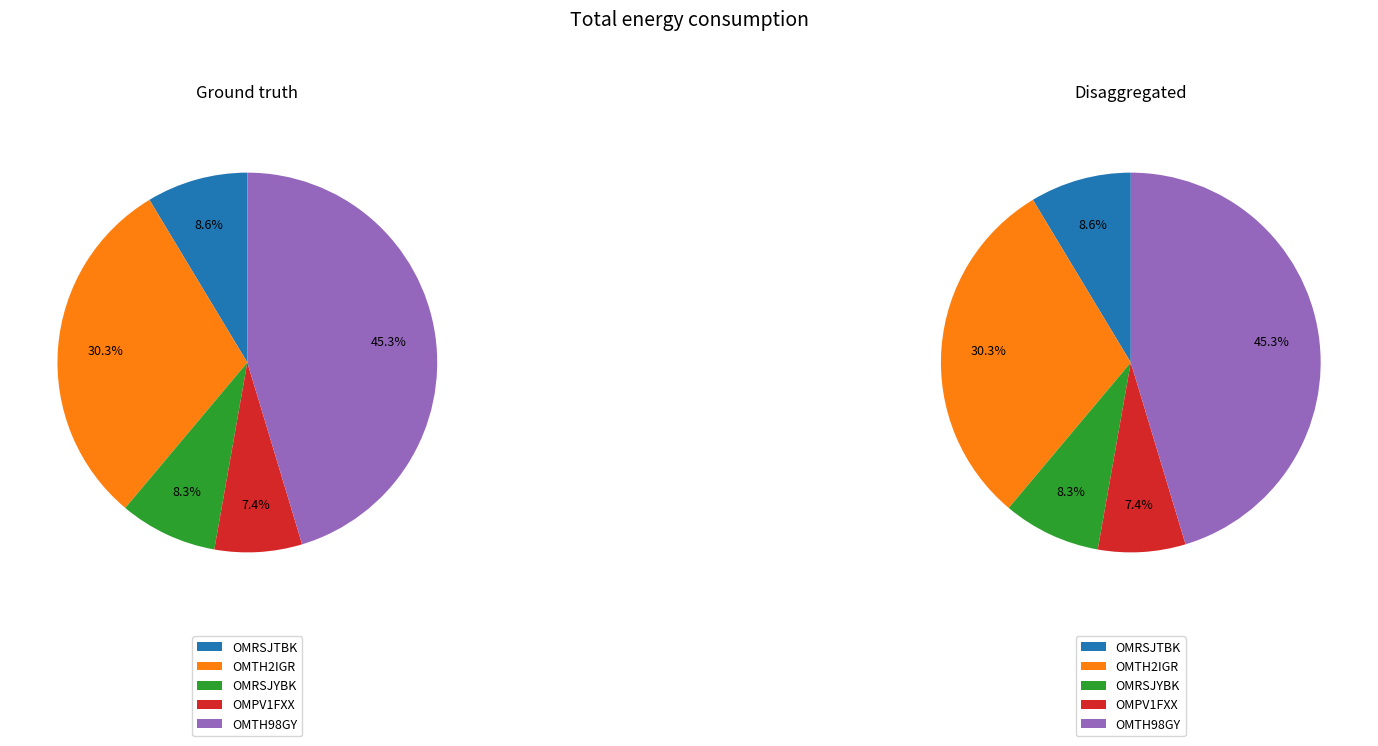

Does any single category account for the majority?

No